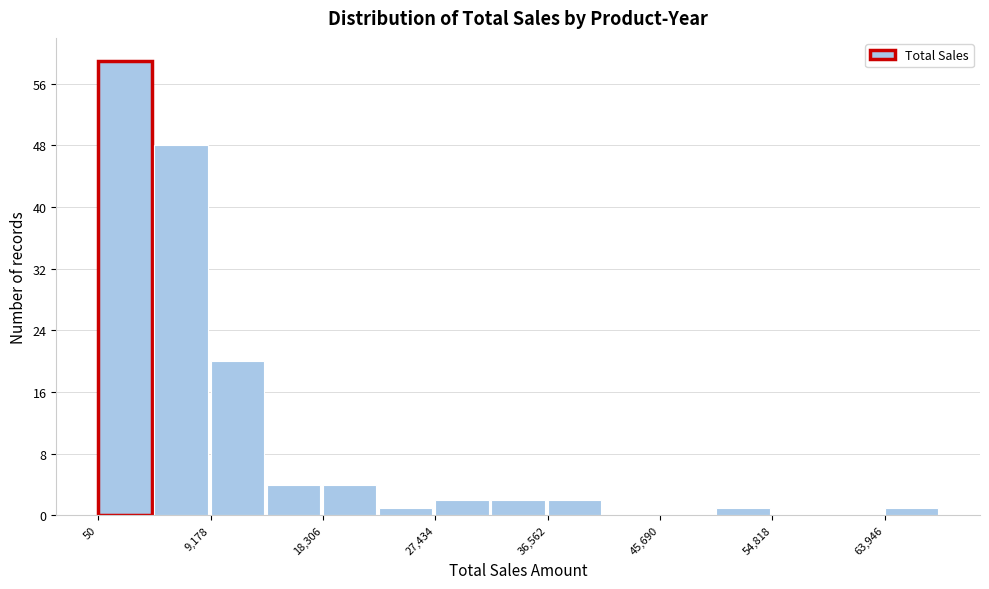

Reading left to right, list every bar in this chart as the range it spans on the x-axis followed by its height. Neither the bar edges nor the heights are printed on the chart, so give them approximately, as read against the axes.

0 to 5000: 59
5000 to 9000: 48
9000 to 14000: 20
14000 to 18000: 4
18000 to 23000: 4
23000 to 27000: 1
27000 to 32000: 2
32000 to 37000: 2
37000 to 41000: 2
41000 to 46000: 0
46000 to 50000: 0
50000 to 55000: 1
55000 to 59000: 0
59000 to 64000: 0
64000 to 69000: 1